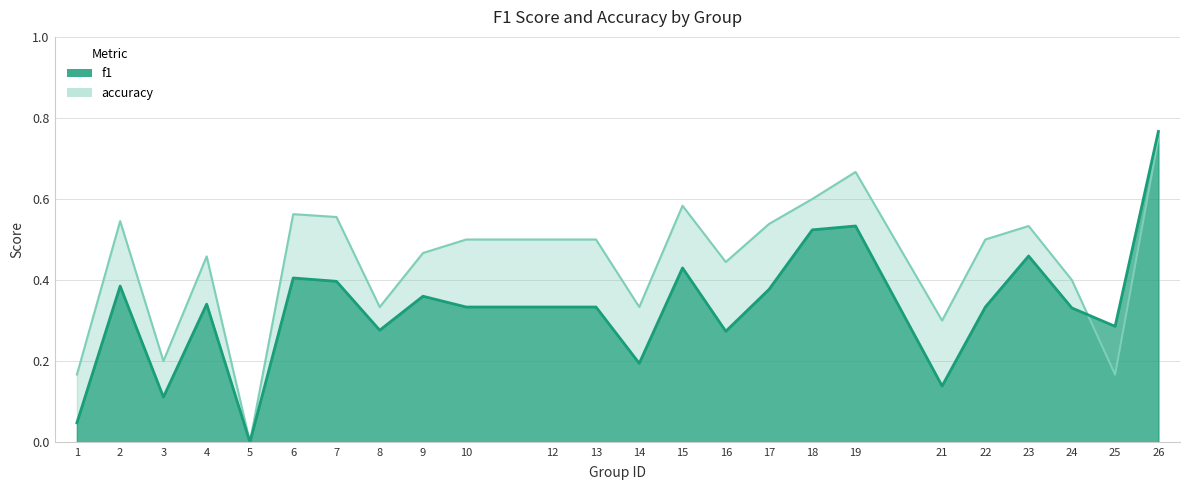

Rank the series by their maximum value, from lowest to highest.

accuracy, f1